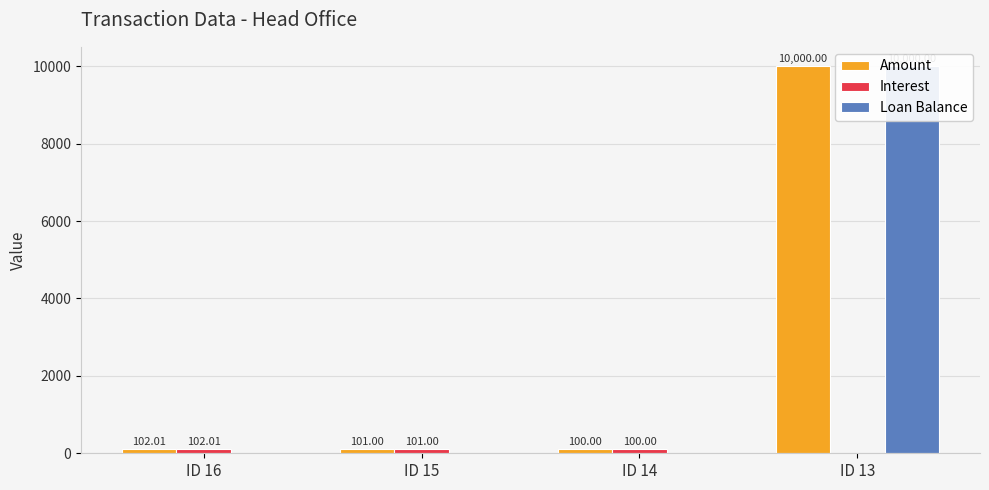

How many groups of bars are there?

4